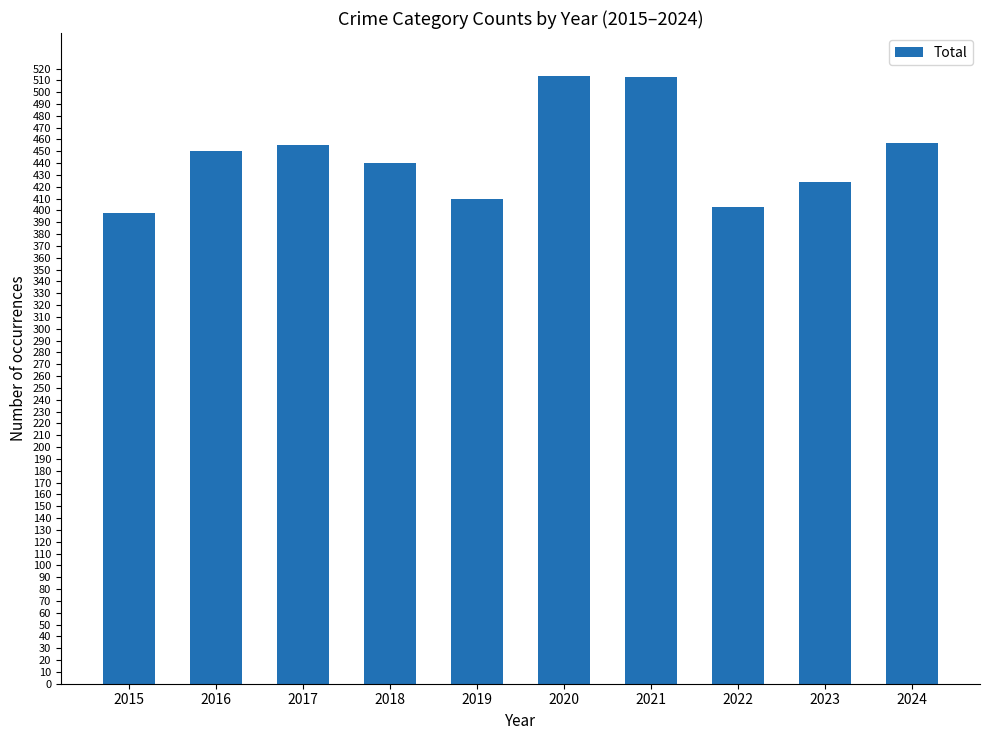

What is the ratio of the value at 2021 to the value at 2022?

1.3